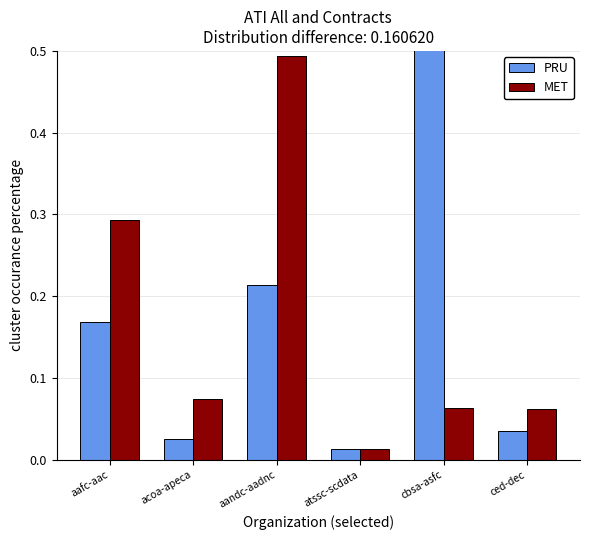

What is the difference between the PRU values at aafc-aac and cbsa-asfc?

0.4